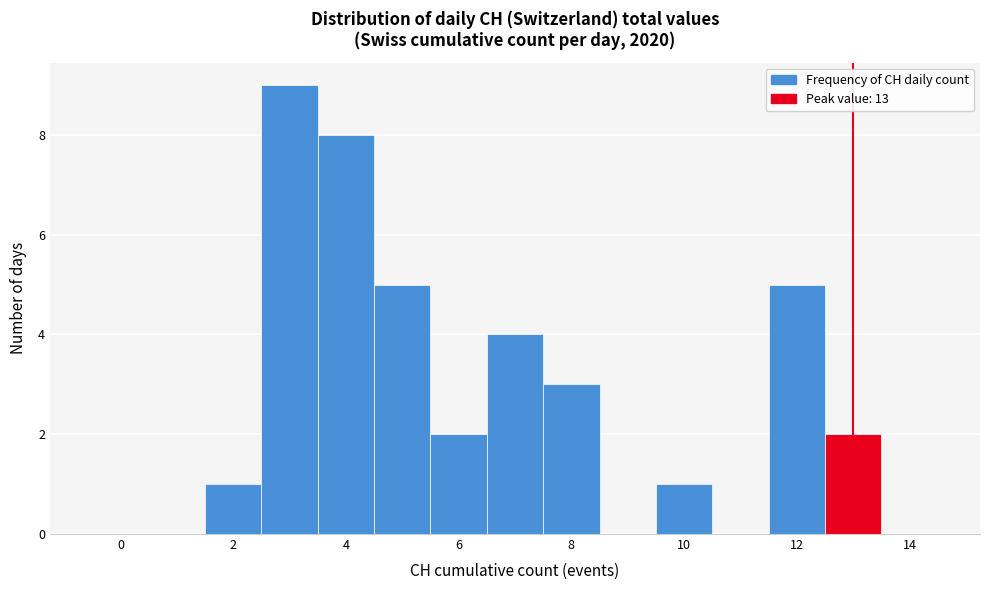

What is the height of the bar covering 12.5 to 13.5 on the x-axis? Neither the bar edges nor the heights are printed on the chart, so give them approximately, as read against the axes.

2